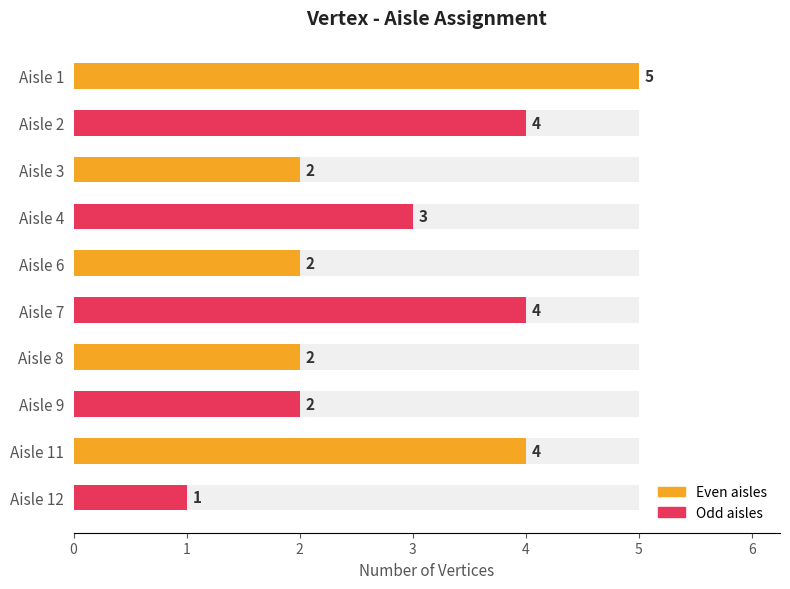

What is the difference between the maximum and second lowest values?

3